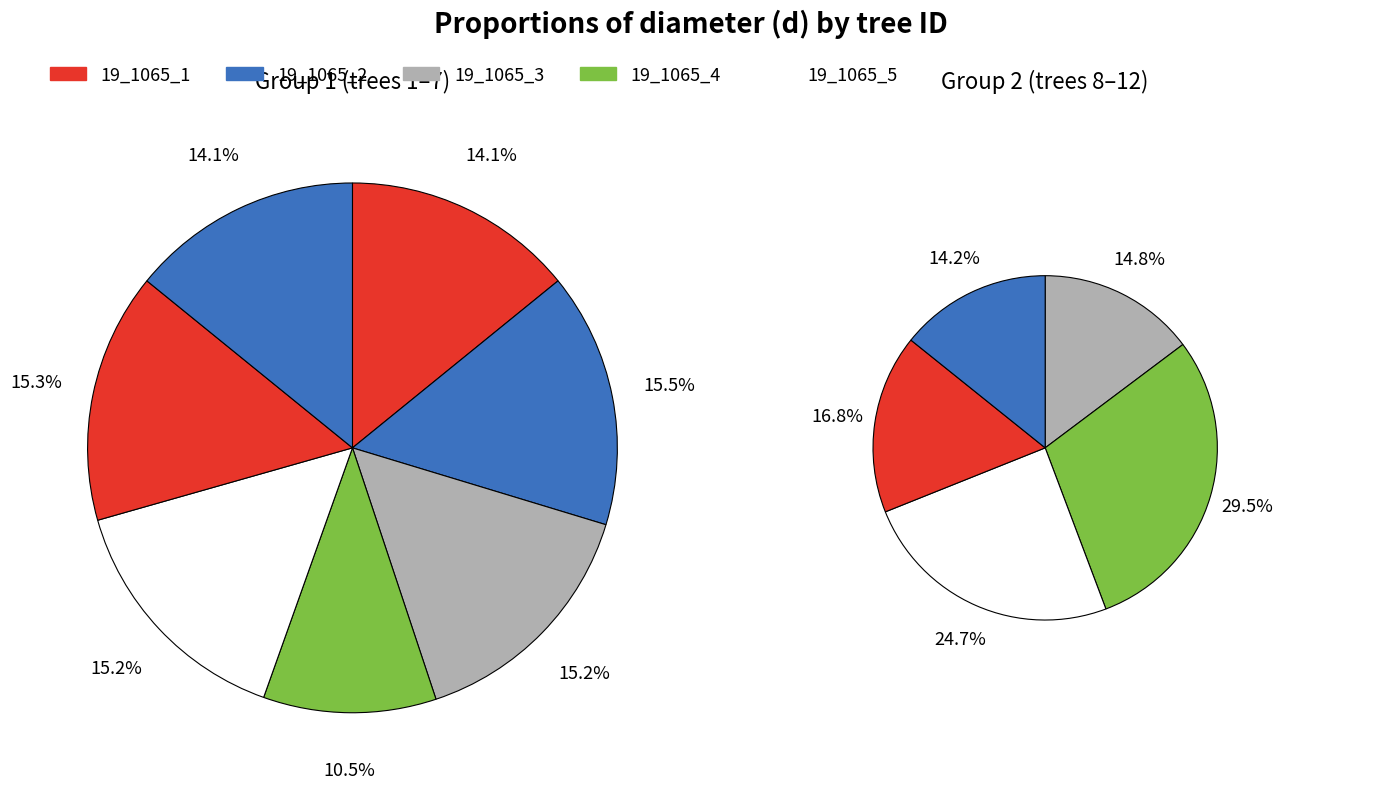

Between 19_1065_9 and 19_1065_12, which is larger?

19_1065_9